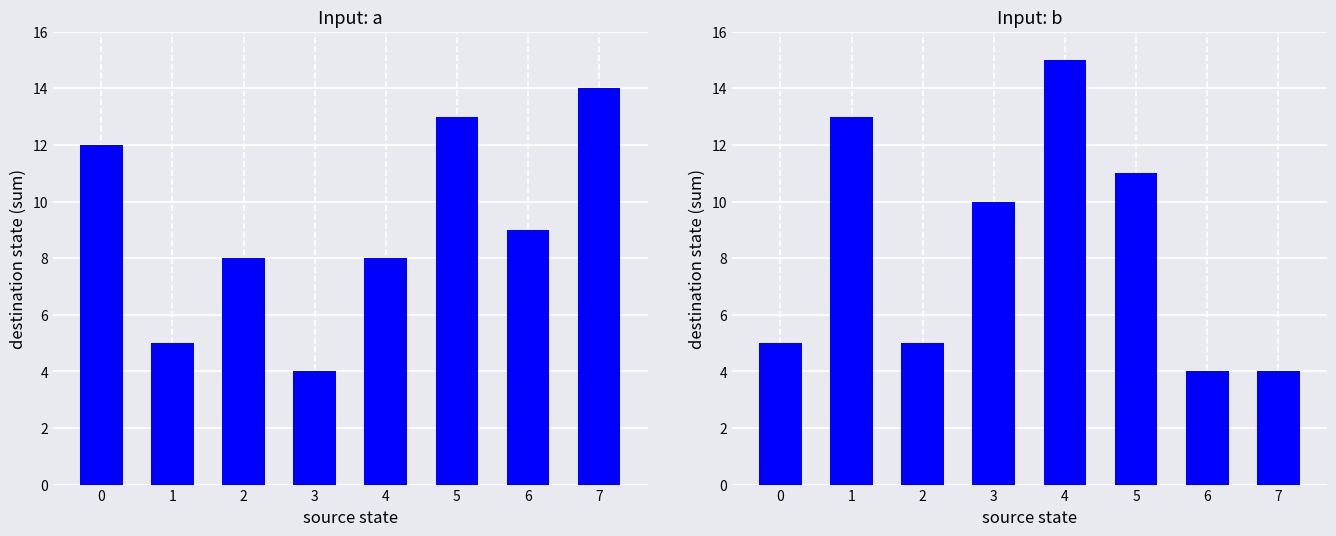

Which has a higher value, 3 or 1?

1